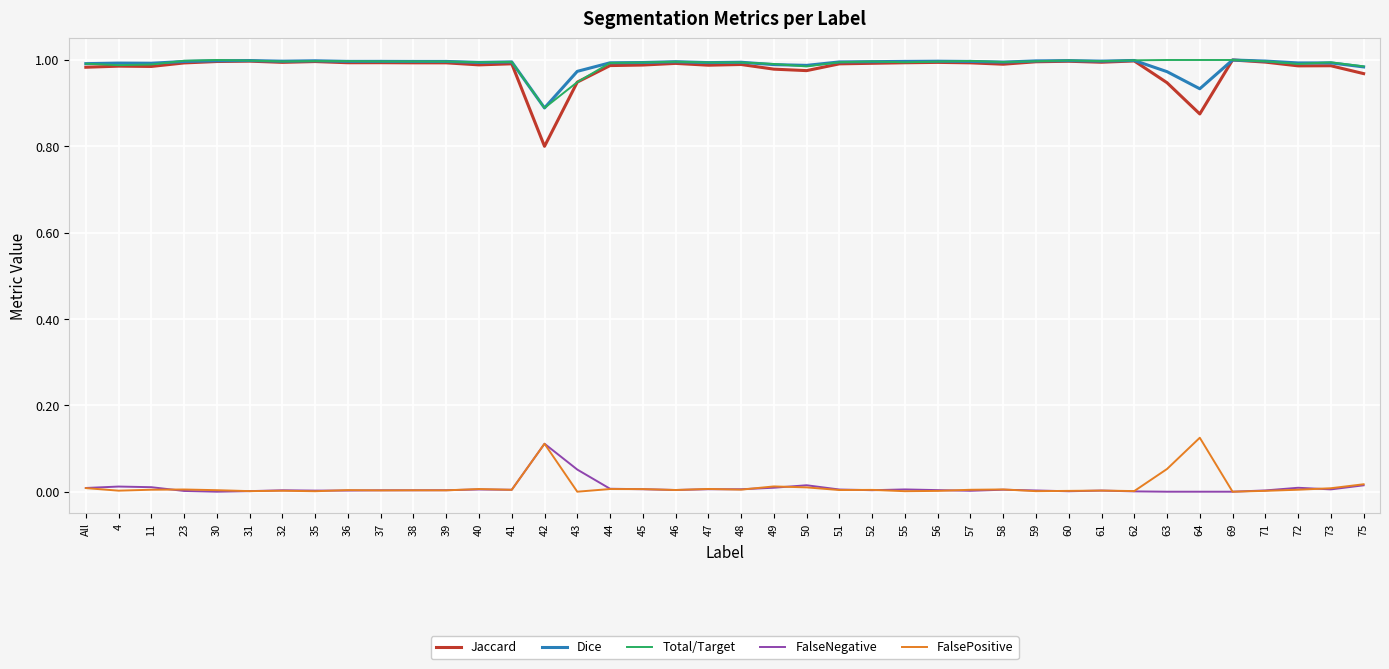

Is it true that Jaccard equals 1.0 at 56?

True